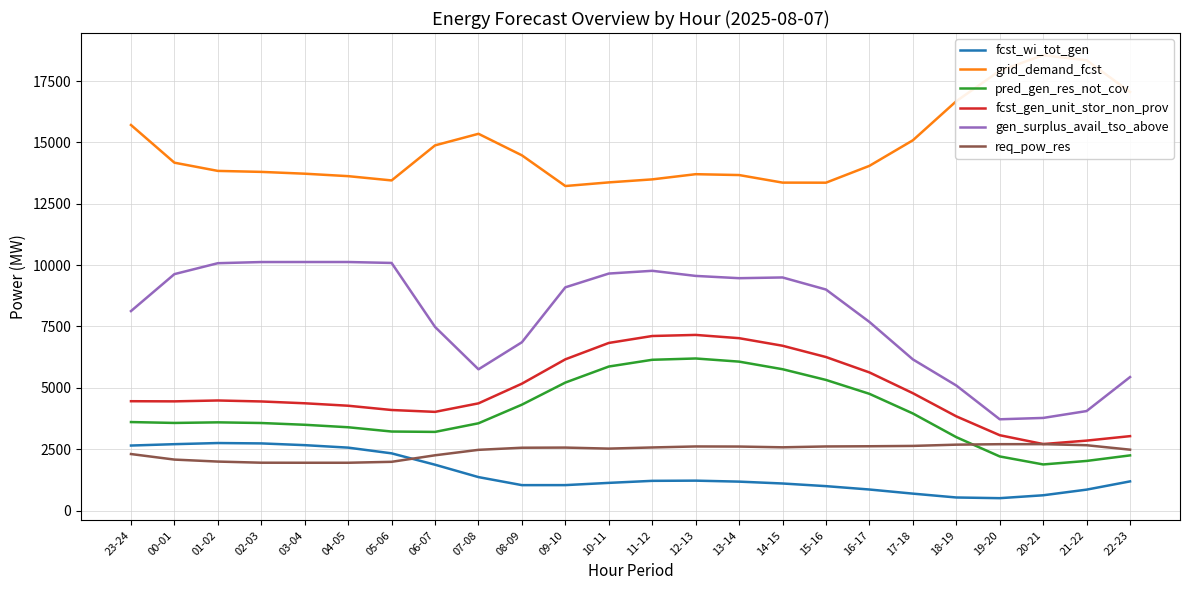

Reading left to right, extract all data points from this chart.

fcst_wi_tot_gen: 2650	2706	2752	2737	2666	2565	2332	1869	1364	1037	1038	1129	1212	1220	1180	1104	996	859	691	534	506	624	854	1190
grid_demand_fcst: 15709	14174	13839	13799	13725	13625	13451	14879	15351	14473	13223	13371	13494	13705	13670	13362	13359	14045	15086	16679	17919	18554	18346	17054
pred_gen_res_not_cov: 3607	3571	3595	3568	3496	3395	3221	3206	3557	4316	5216	5869	6144	6197	6069	5760	5323	4757	3957	2992	2206	1880	2023	2249
fcst_gen_unit_stor_non_prov: 4456	4450	4486	4446	4372	4272	4098	4022	4369	5171	6163	6830	7113	7157	7024	6716	6256	5629	4783	3840	3071	2711	2851	3033
gen_surplus_avail_tso_above: 8128	9634	10079	10126	10127	10127	10089	7482	5756	6859	9096	9657	9769	9561	9468	9498	9006	7686	6160	5096	3720	3775	4055	5440
req_pow_res: 2304	2078	1997	1951	1949	1949	1987	2253	2475	2561	2567	2525	2572	2613	2609	2578	2613	2621	2635	2686	2705	2707	2663	2482